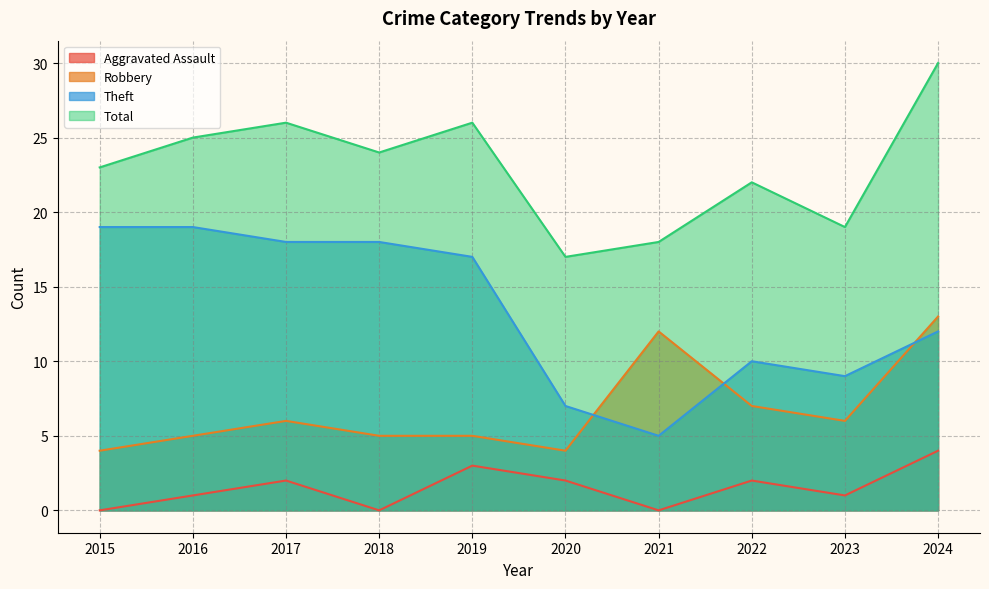

Does the chart have visible grid lines?

Yes